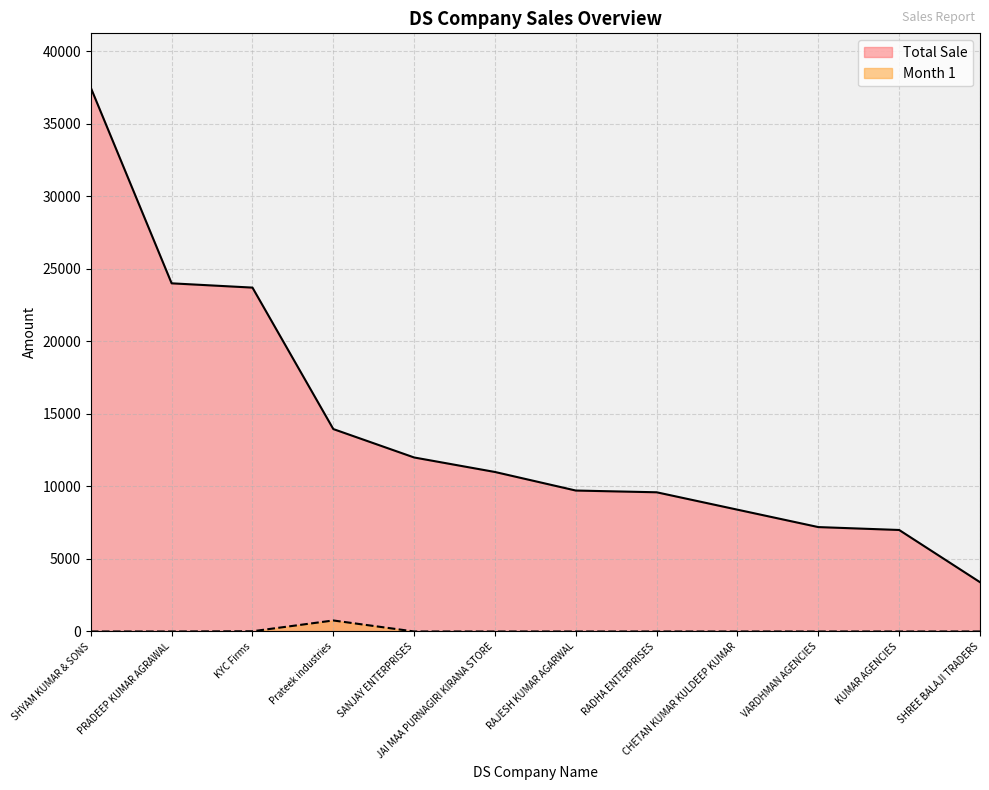

What are all the series names shown in the legend?

Total Sale, Month 1